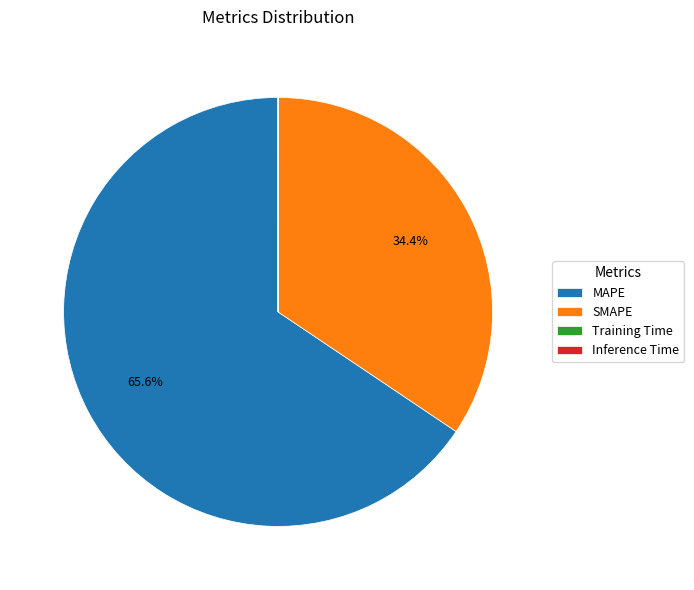

What is the ratio of the value at MAPE to the value at SMAPE?

1.9